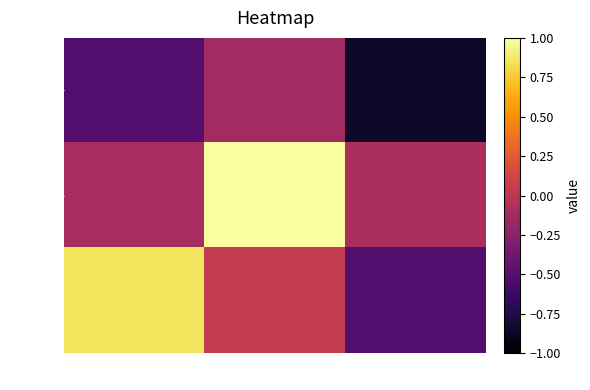

At which category is the sum across all series the highest?

col_1